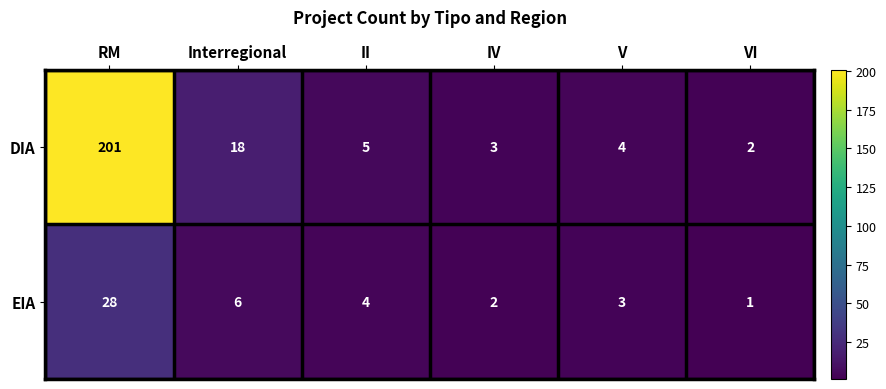

What is the sum of the DIA values at IV and V?

7